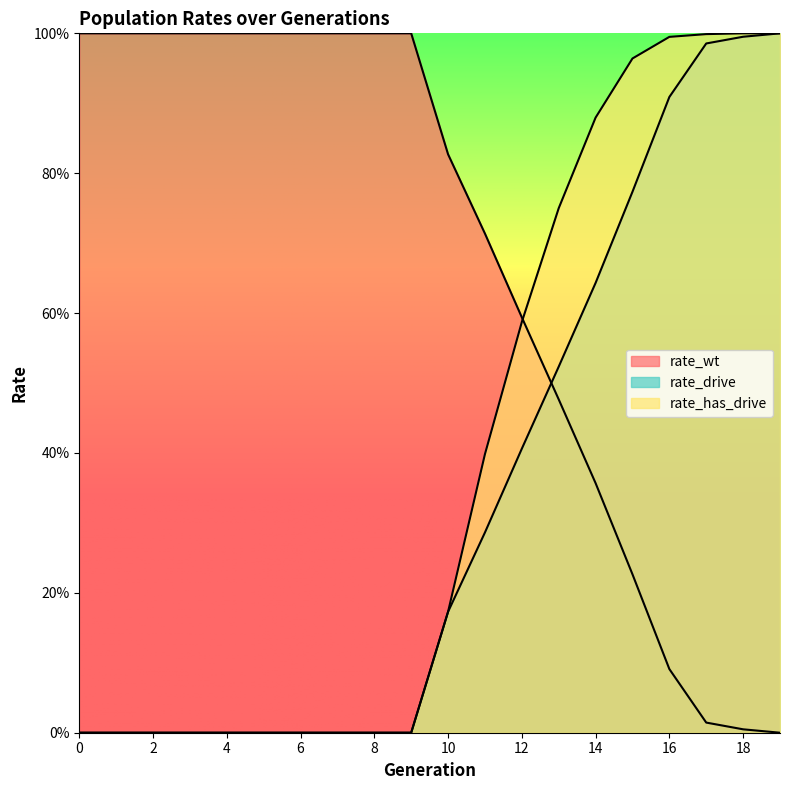

What is the difference between the maximum and minimum values in the rate_drive series?

1.0